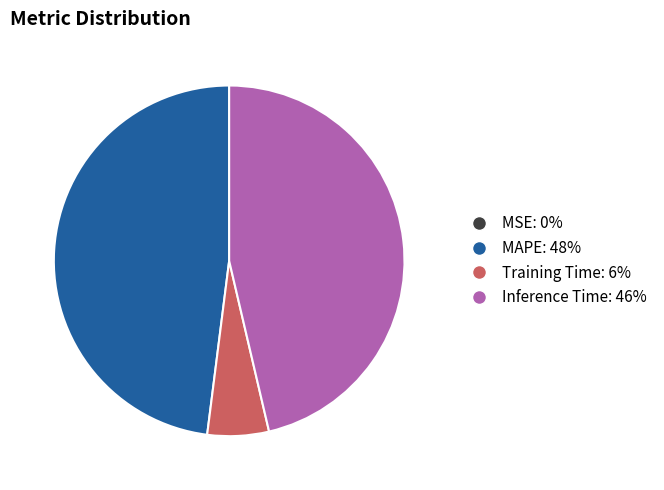

Is there a majority slice in this chart?

No